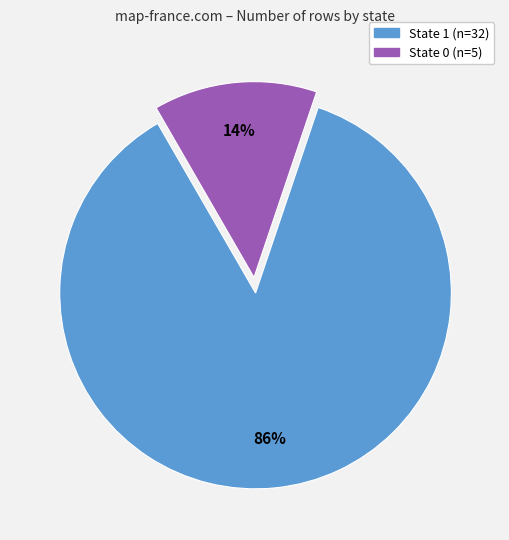

The State 0 slice represents 14% of the pie. True or false?

True